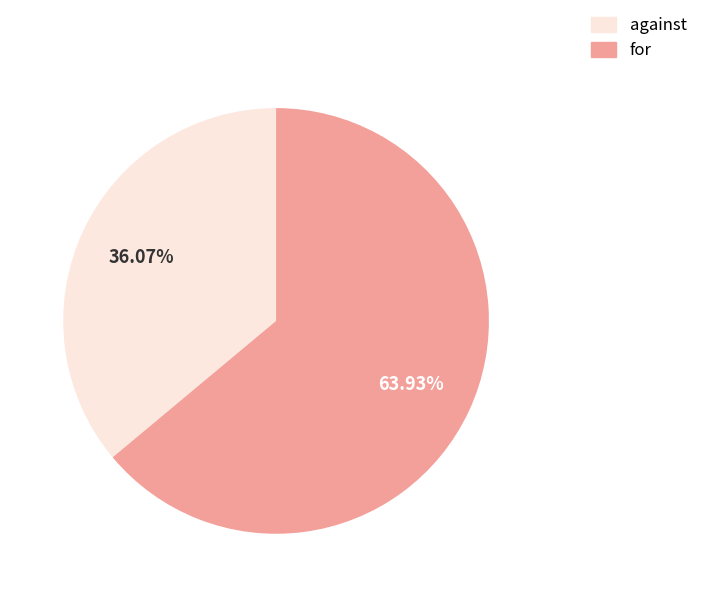

What is the ratio of the value at for to the value at against?

1.8